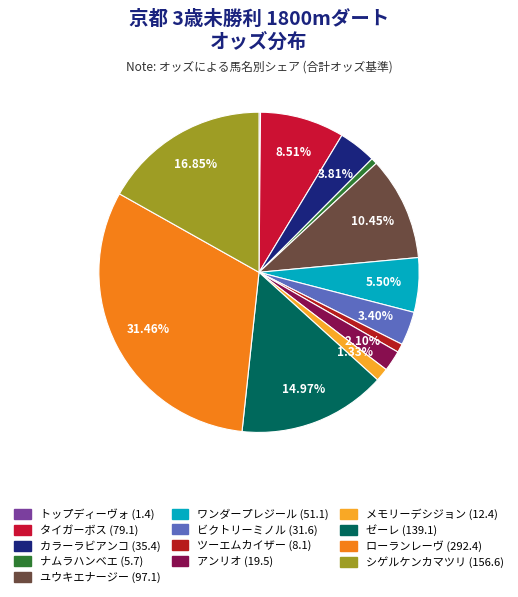

True or false: ビクトリーミノル accounts for 3% of the total.

True